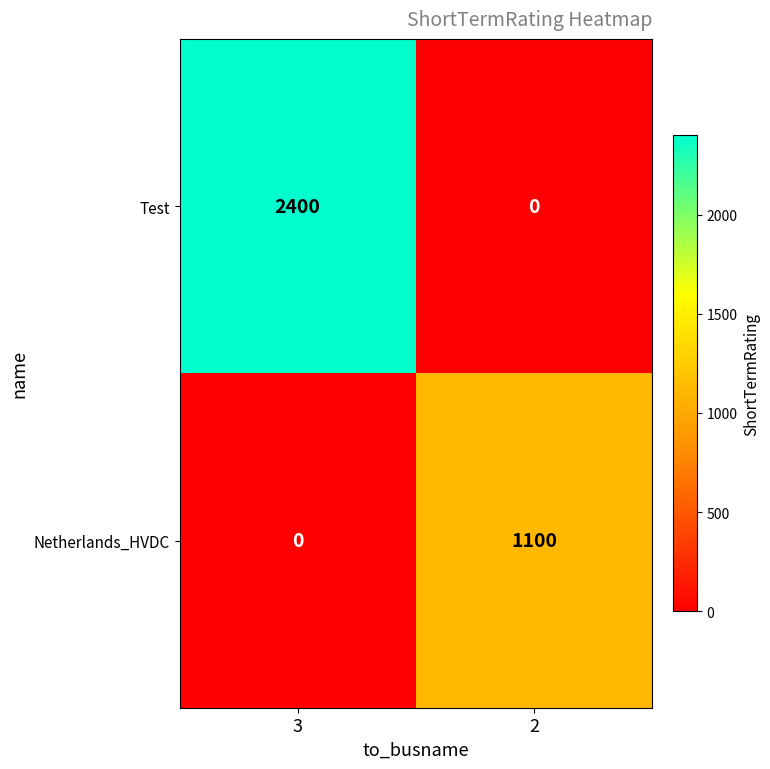

Which series has the widest spread of values?

Test